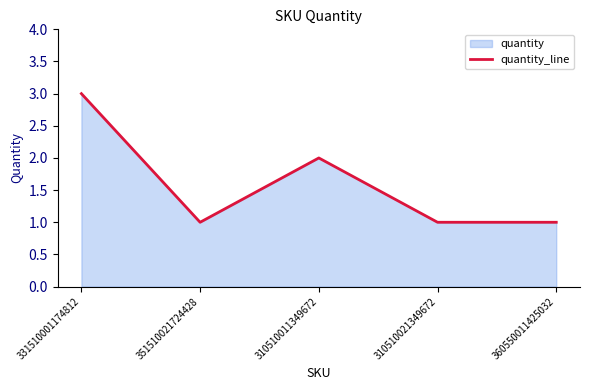

Reading right to left, list all the values displayed in this chart.

1	1	2	1	3